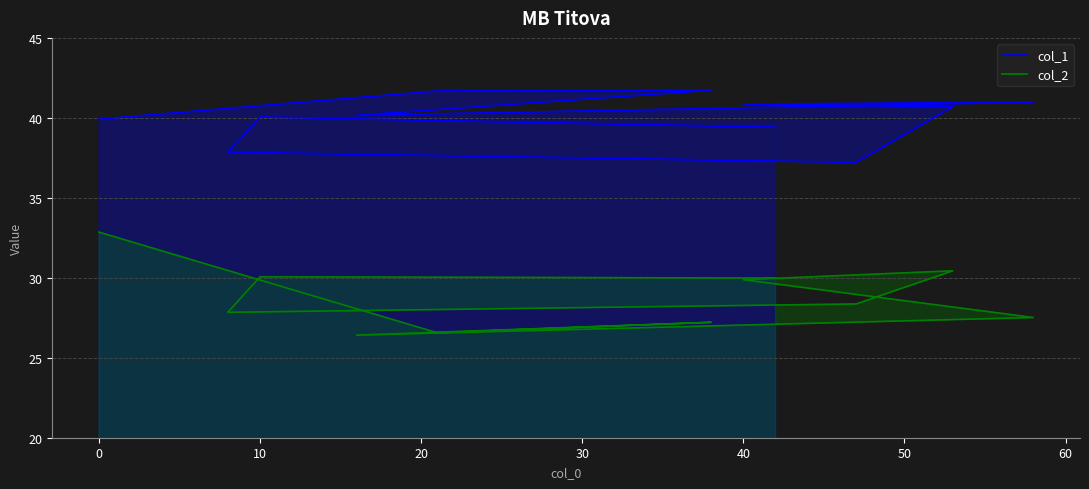

How many data points does each series have?

11